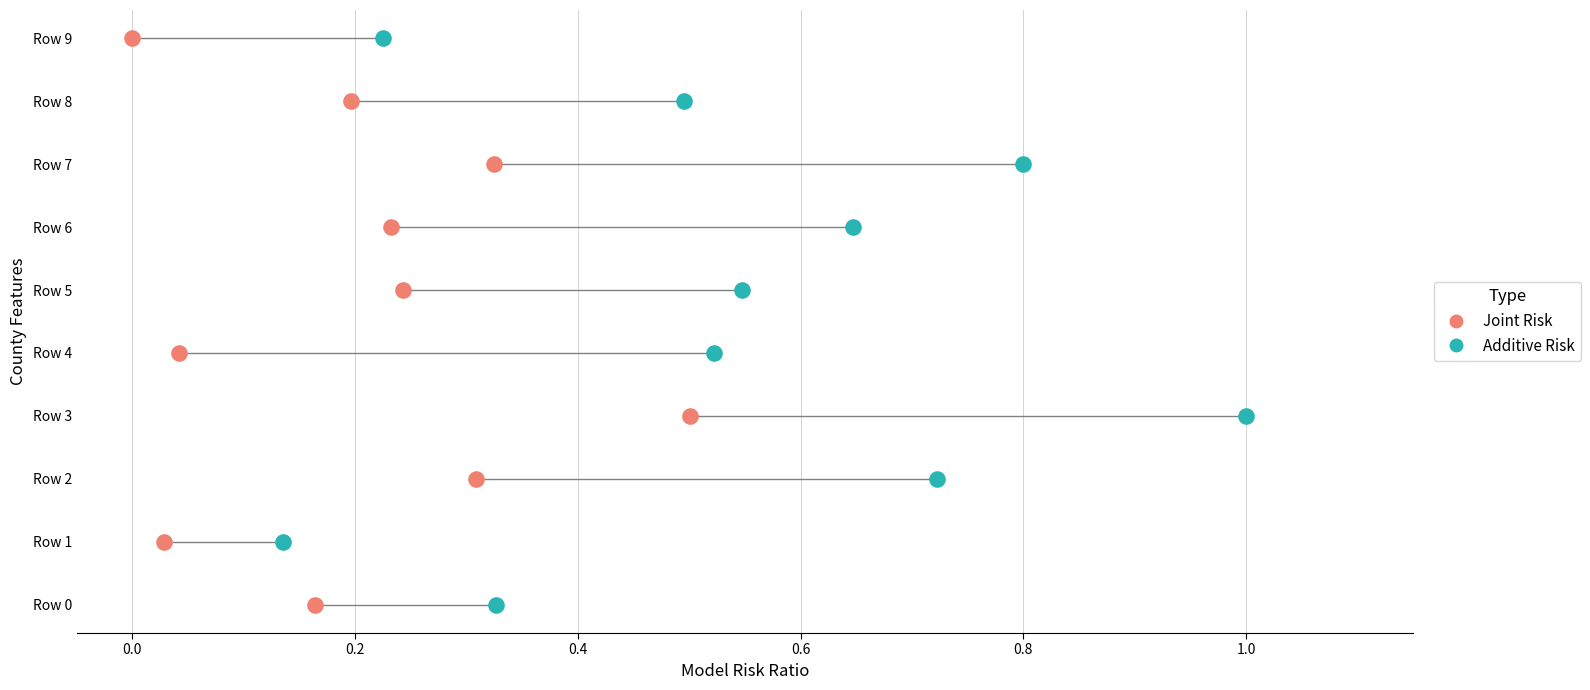

What are all the series names shown in the legend?

Joint Risk, Additive Risk